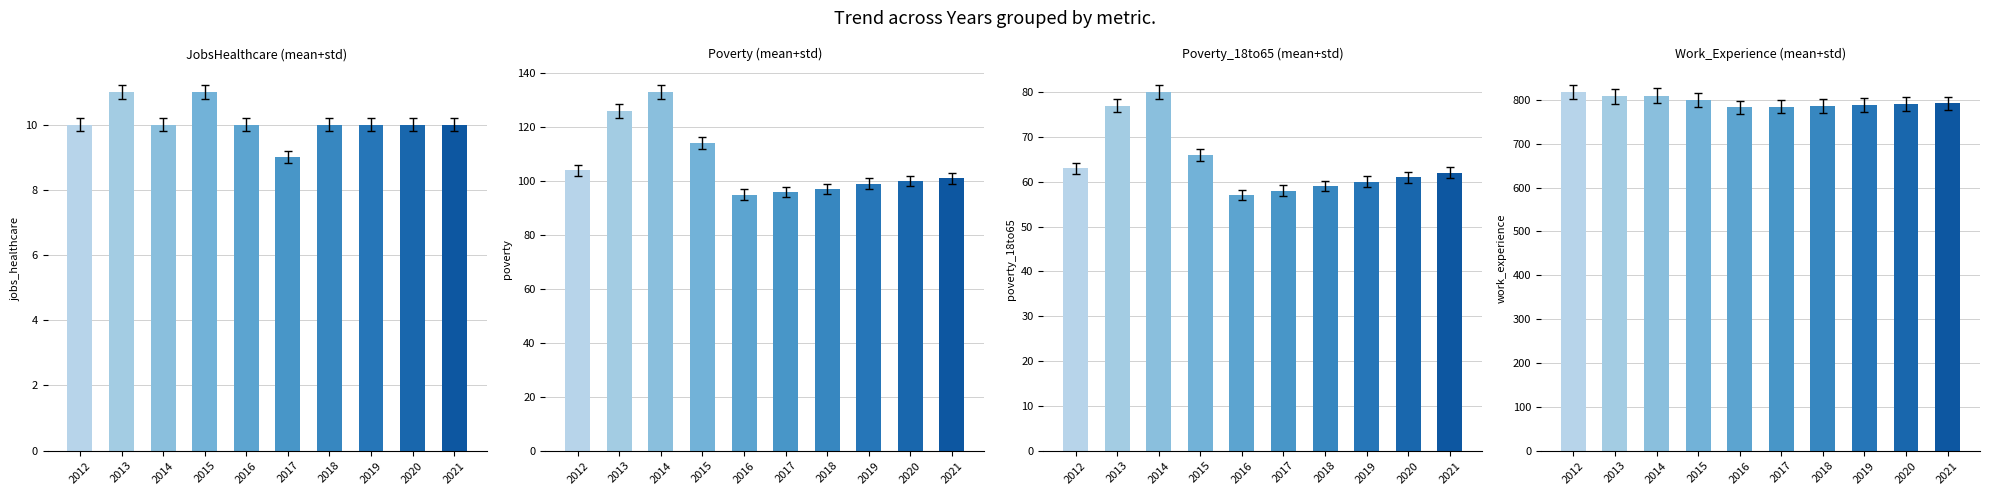

Which category has the highest value in the JobsHealthcare series?

2013